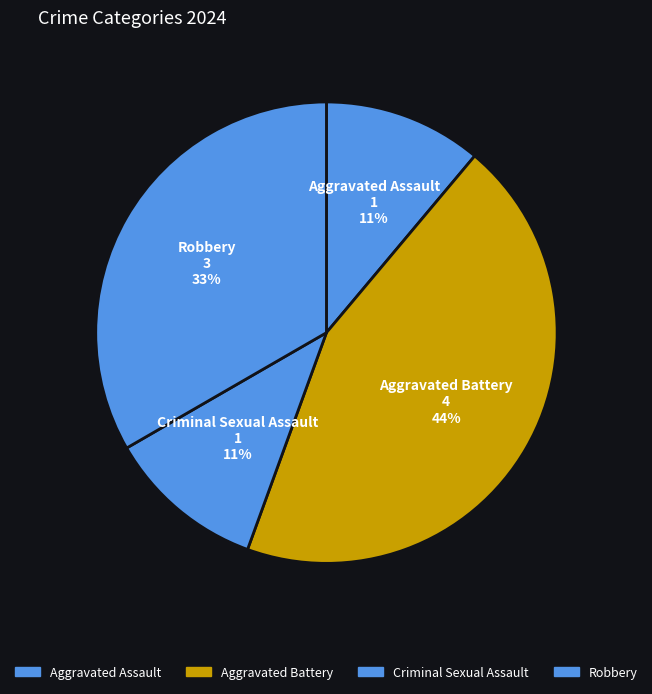

To the nearest percent, what is the combined percentage of Robbery and Criminal Sexual Assault?

44%